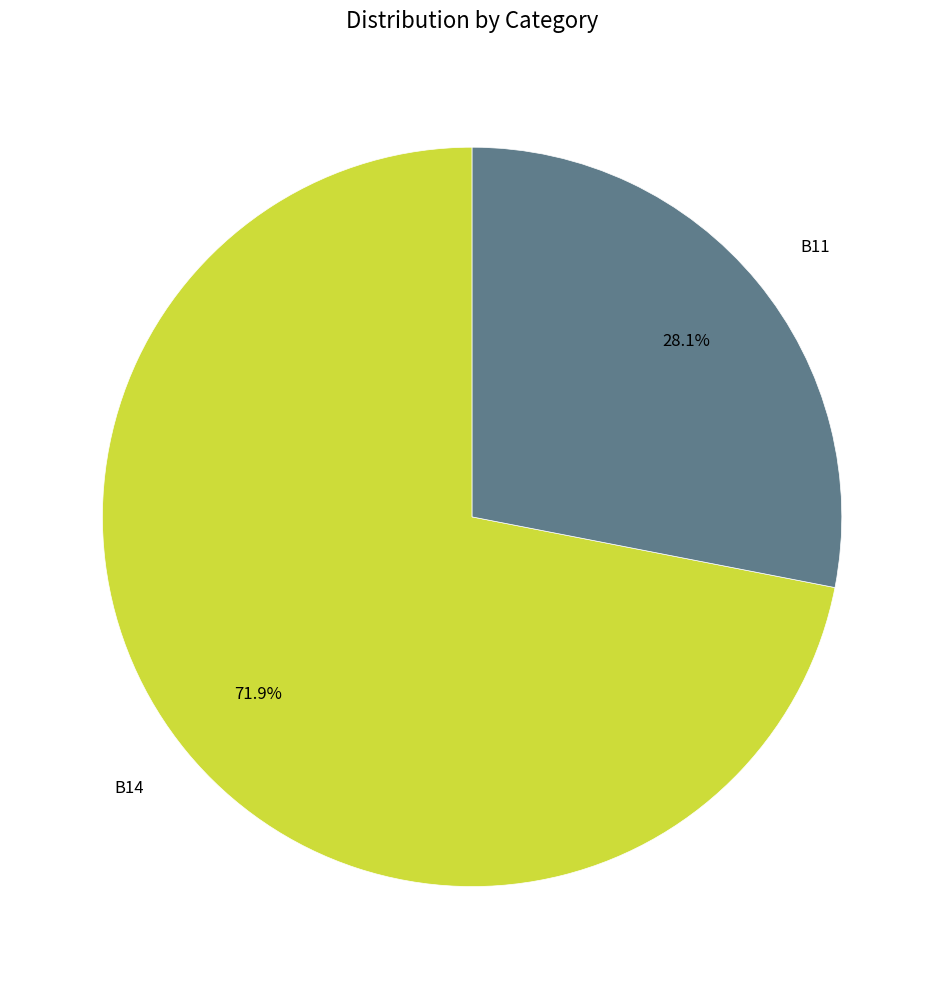

How many slices are in this pie chart?

2